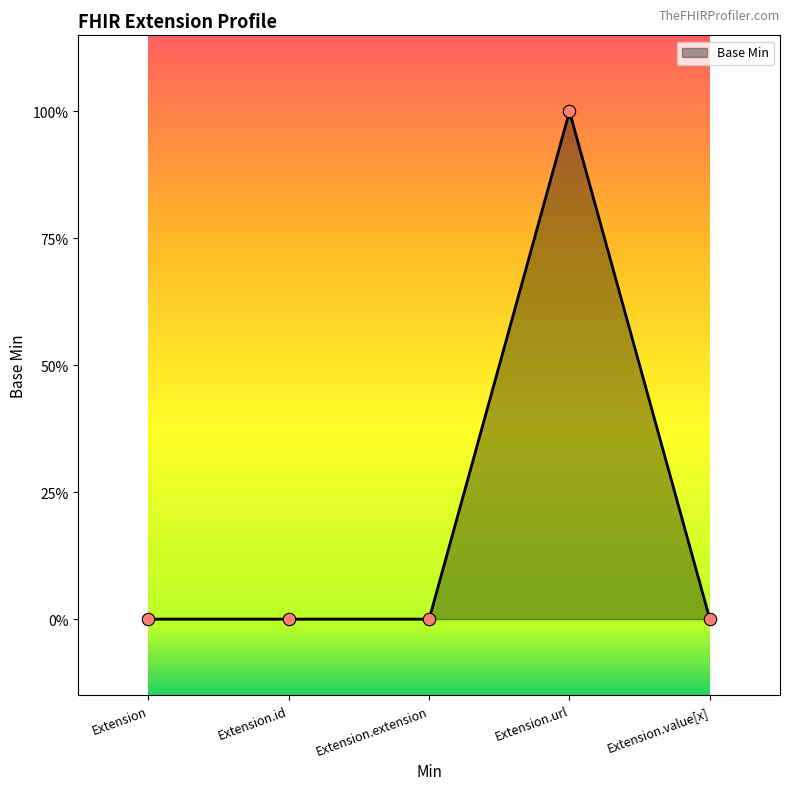

Between Extension and Extension.extension, which is larger?

Extension